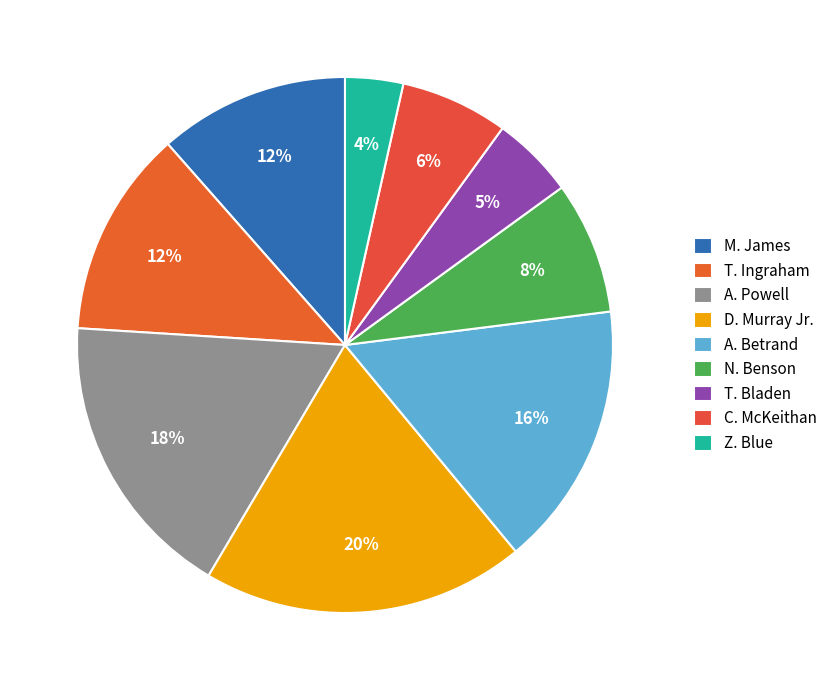

Which has a higher value, T. Bladen or Z. Blue?

T. Bladen